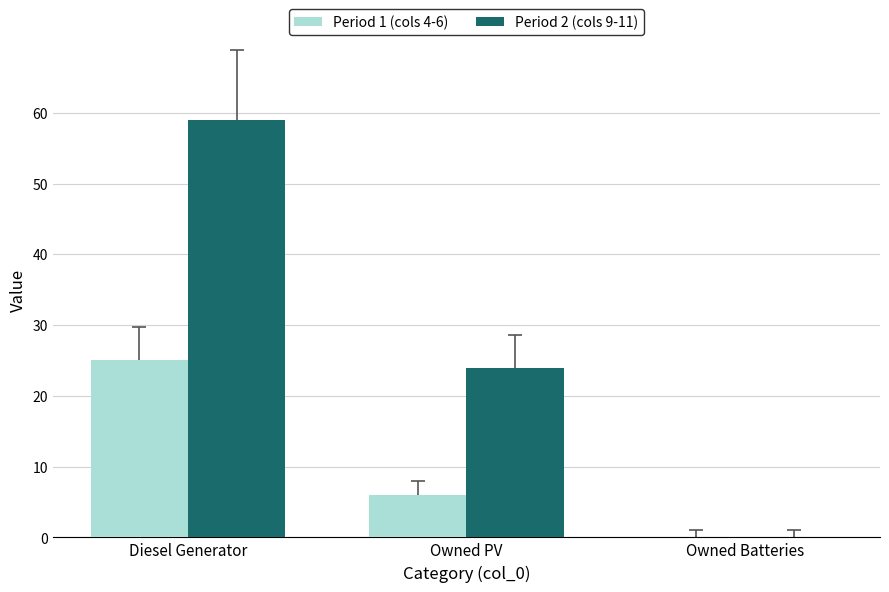

Is the value of Period 1 (cols 4-6) at Diesel Generator greater than the value of Period 2 (cols 9-11) at Diesel Generator?

No